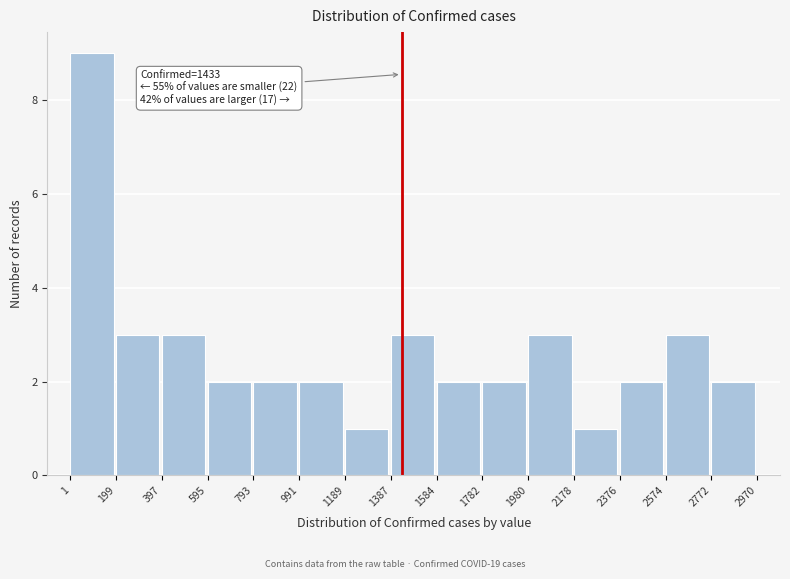

Which range on the x-axis has the tallest bar?

1 to 199